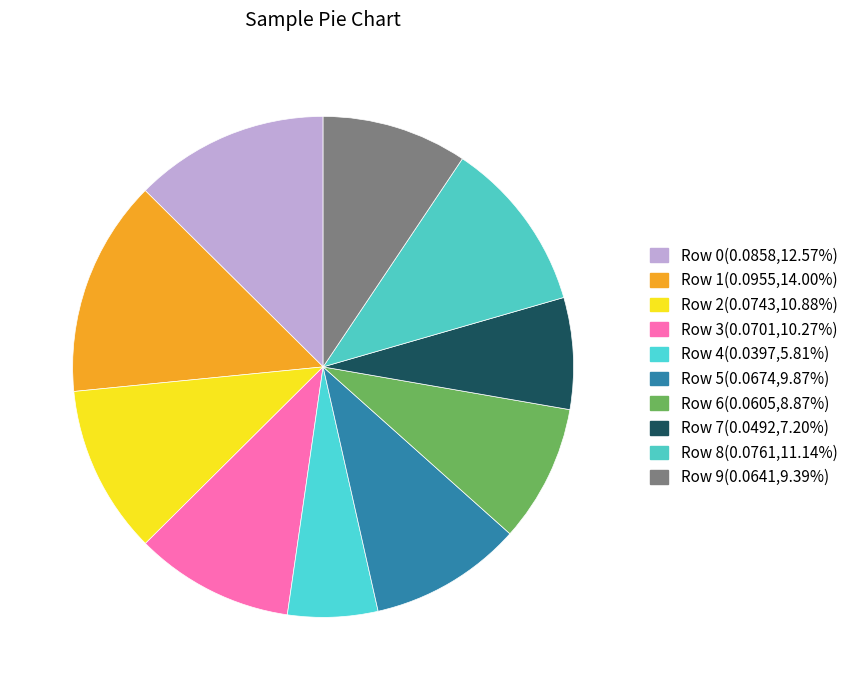

Is the sum of Row 6 and Row 8 greater than half?

No